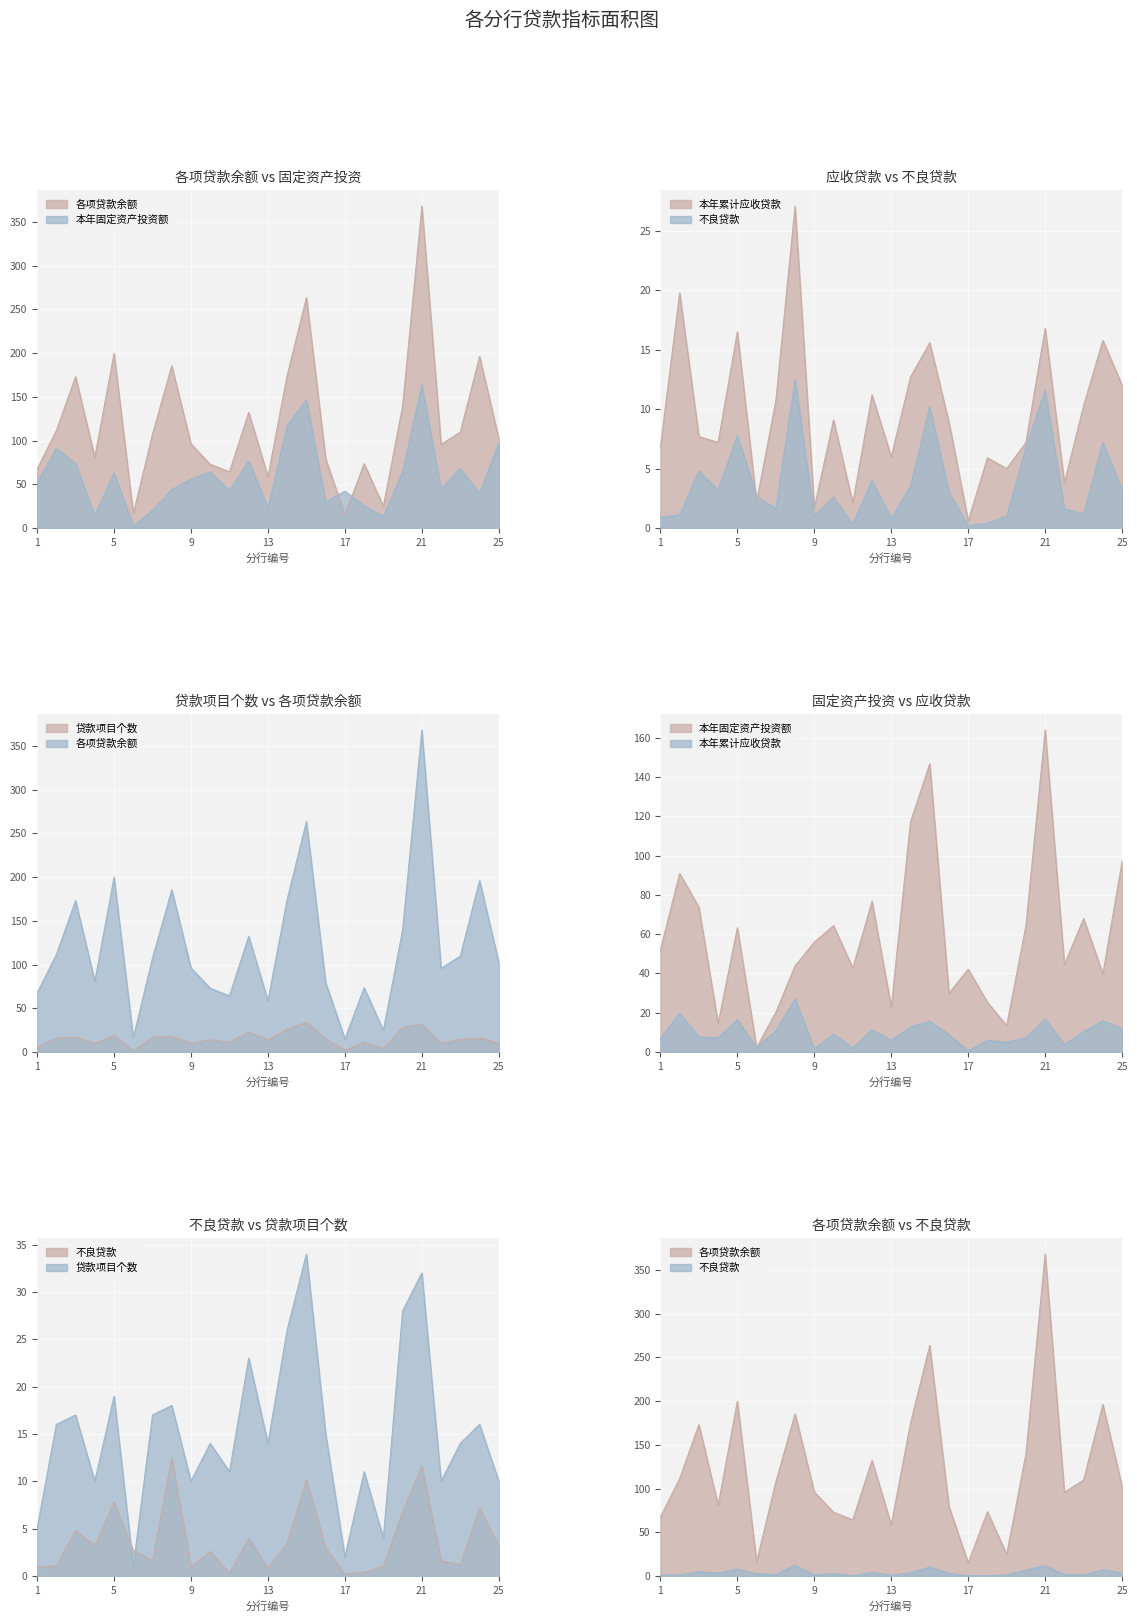

What value does the 不良贷款 series have at 19?

1.0